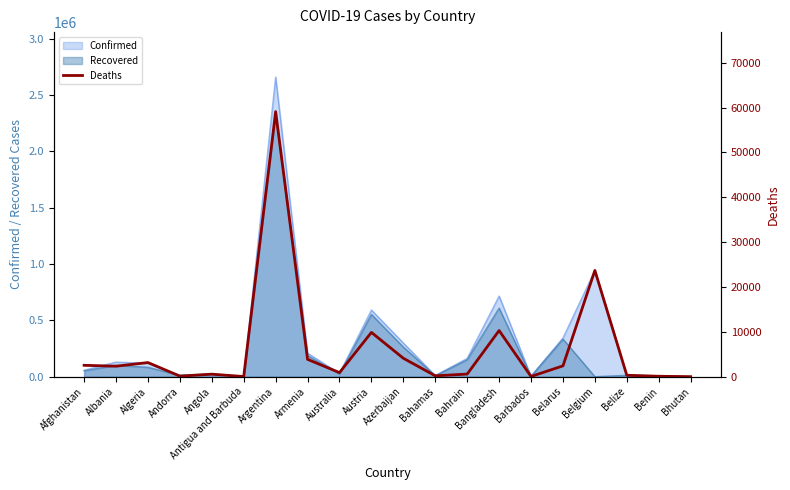

What is the value of the 6th point from the left?

31